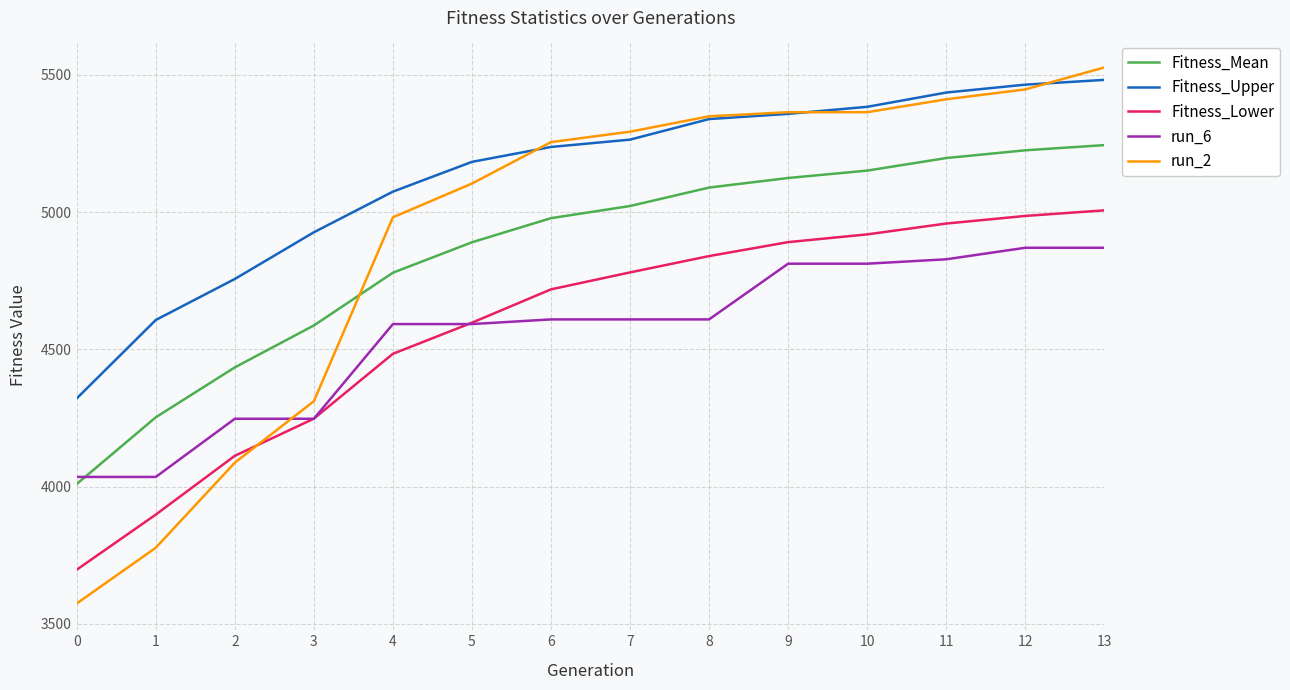

What is the minimum value for run_2?

3574.0